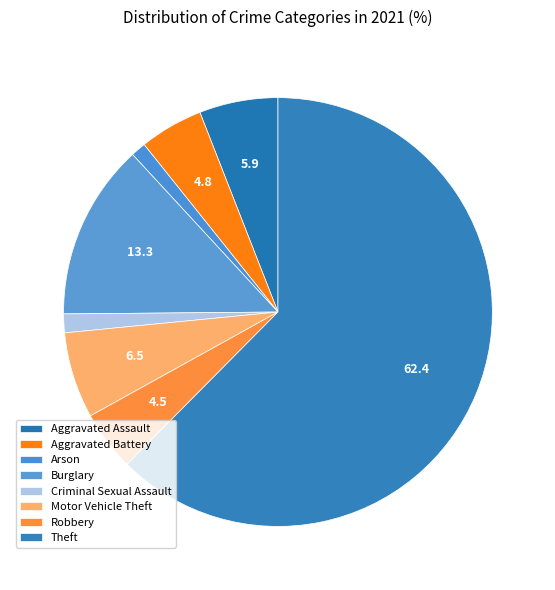

What percentage is the Aggravated Assault slice, to the nearest percent?

6%